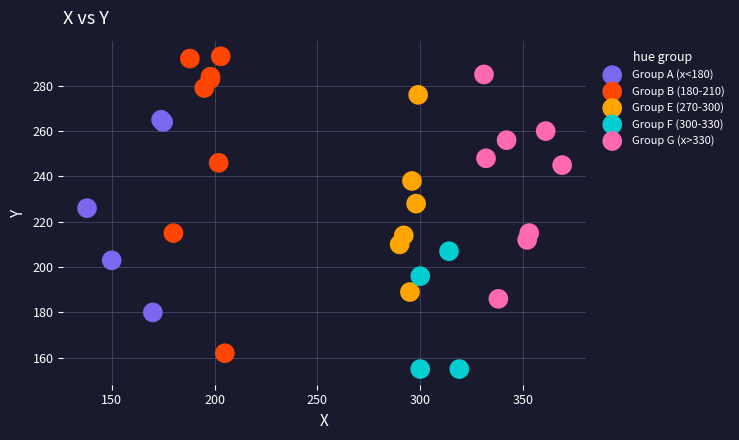

Which series reaches the minimum Y coordinate?

Group F (300-330)